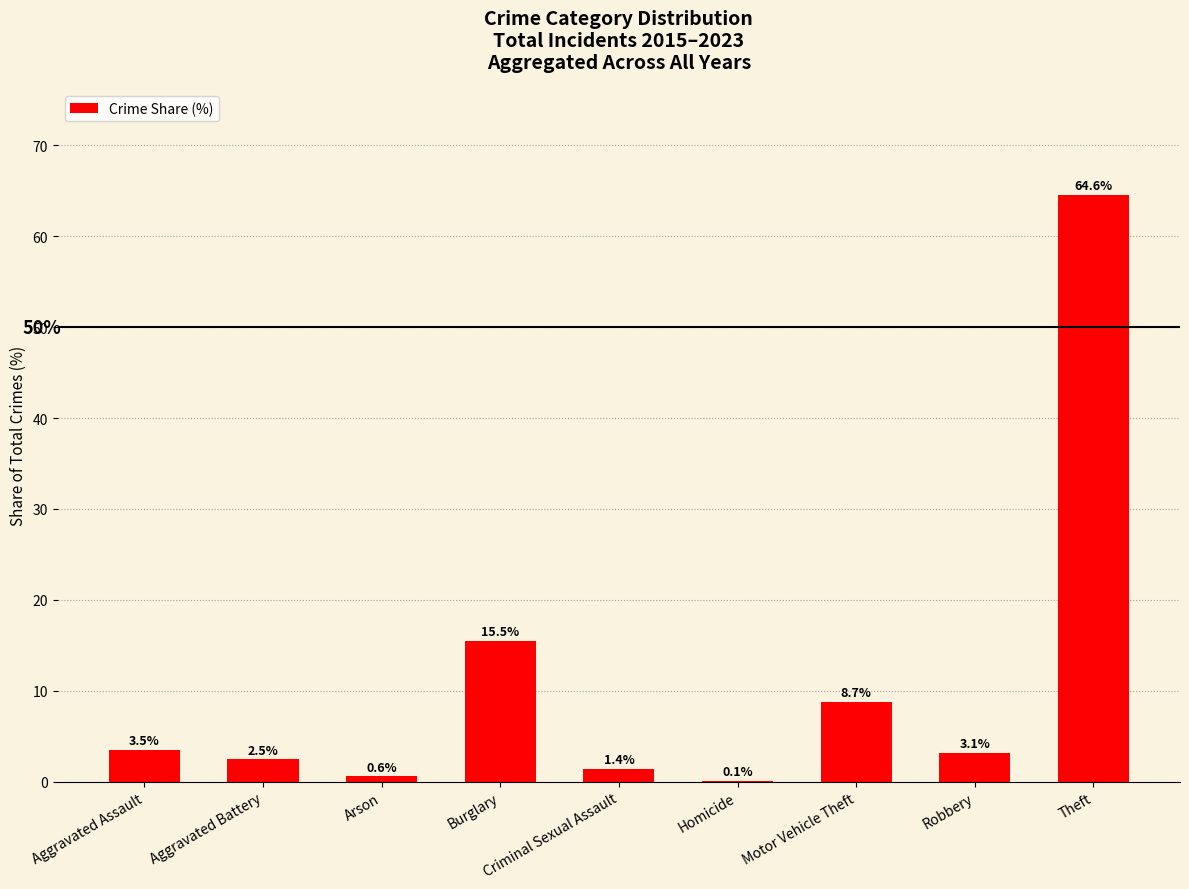

What is the greatest value displayed?

64.6